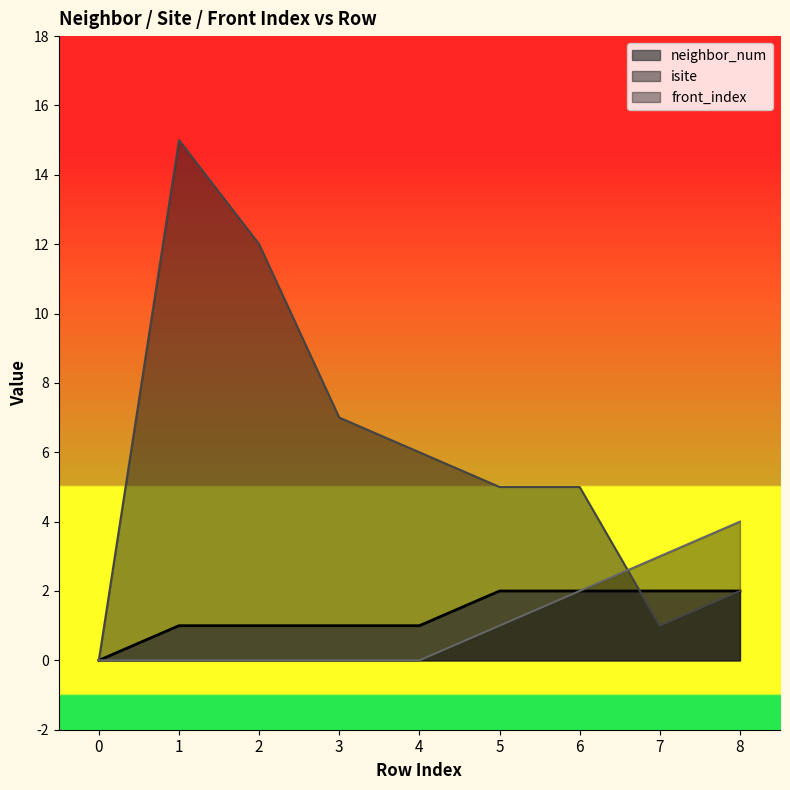

True or false: front_index and isite cross at least once.

True